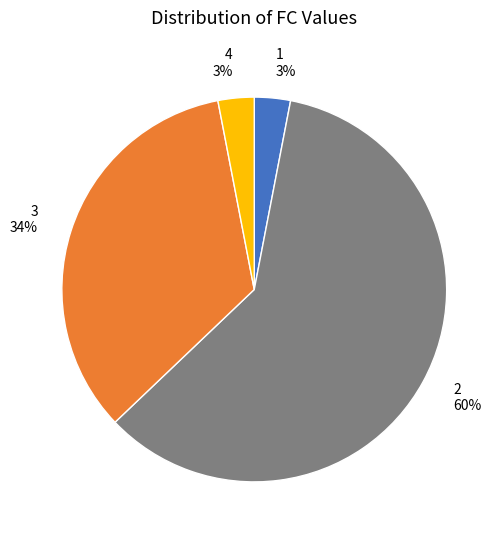

How many segments does this pie chart have?

4